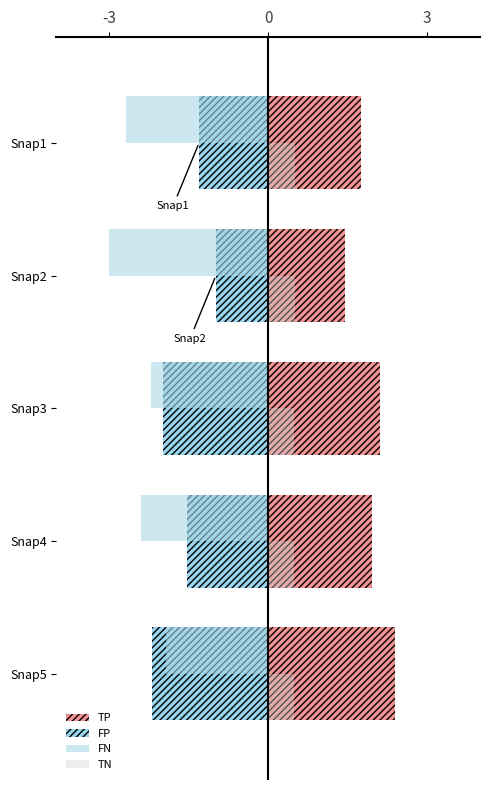

Rank the series by their average value, from lowest to highest.

FN, FP, TN, TP